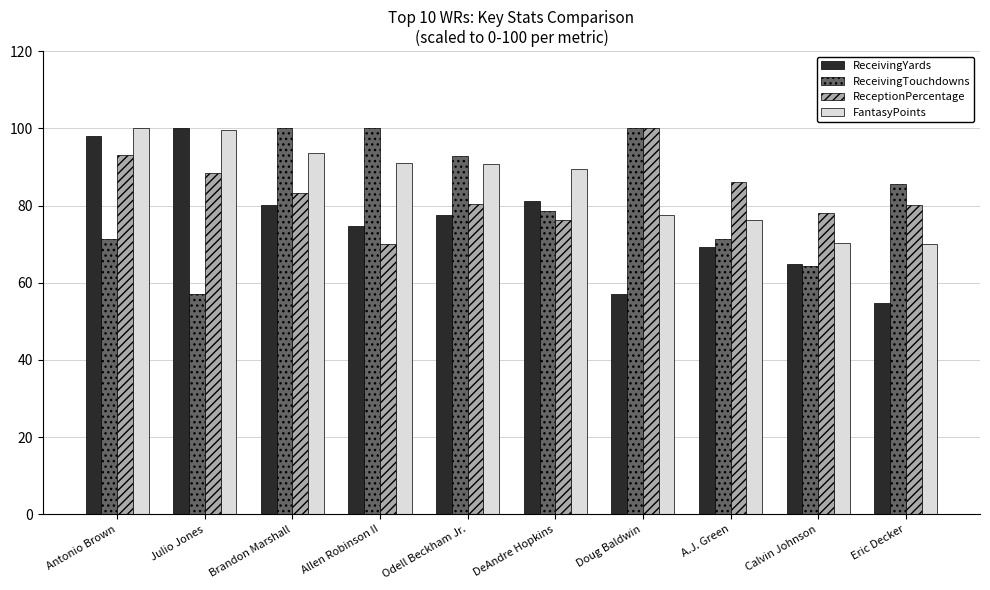

Between Antonio Brown and A.J. Green, which series saw the biggest shift?

ReceivingYards